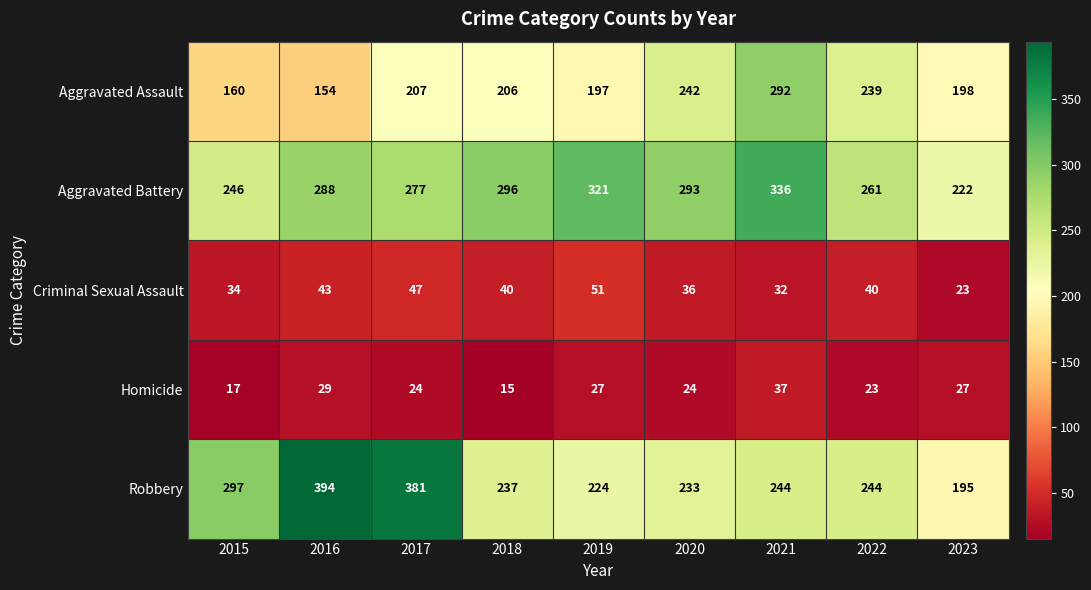

Which series has the widest spread of values?

Robbery